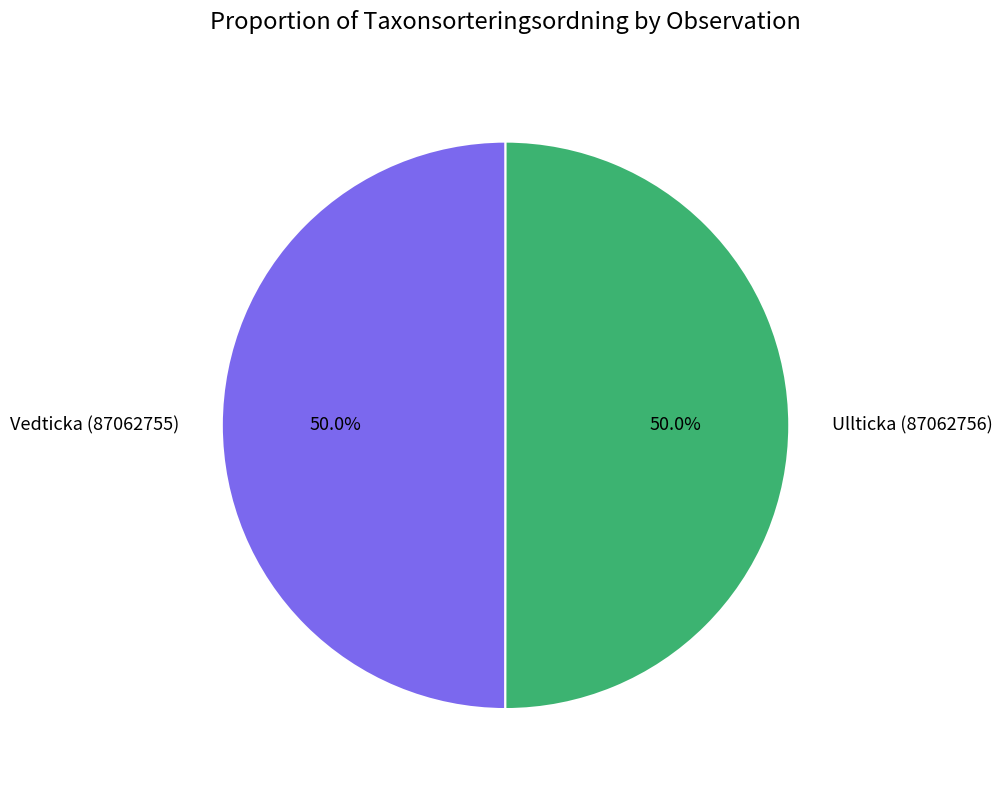

What is the ratio of the value at Vedticka (87062755) to the value at Ullticka (87062756)?

1.0